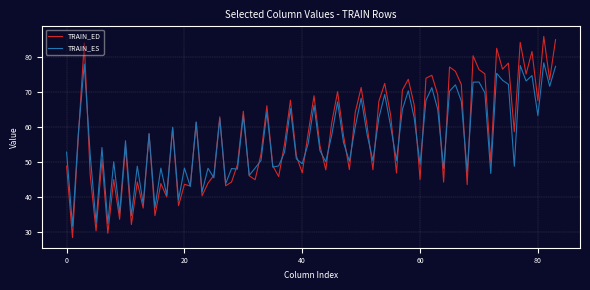

Which series has the widest spread of values?

TRAIN_ED